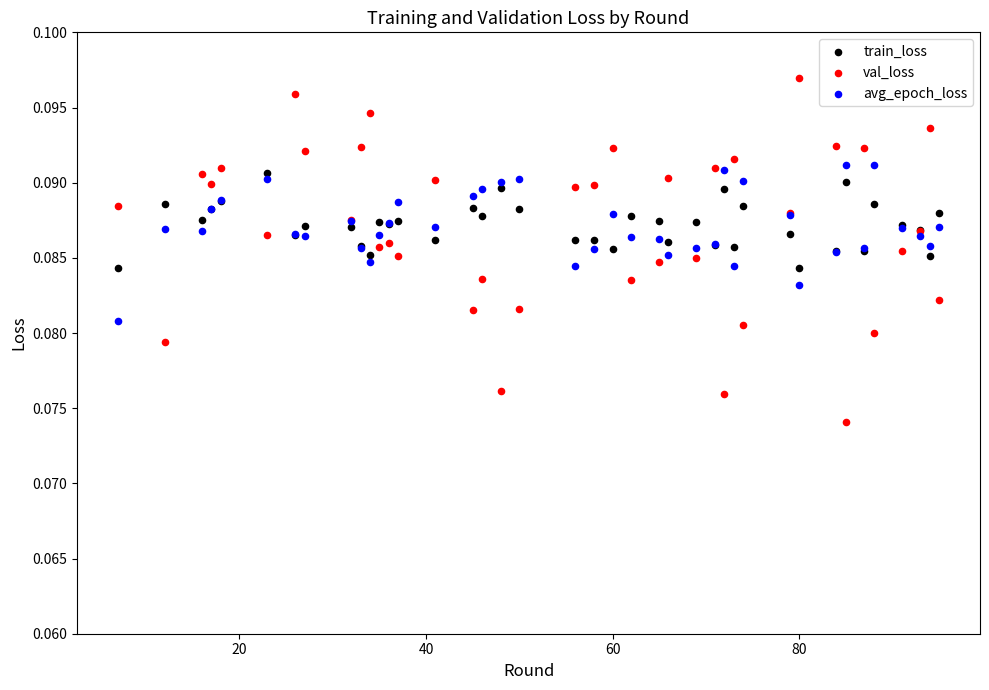

Which series reaches the maximum Y coordinate?

val_loss